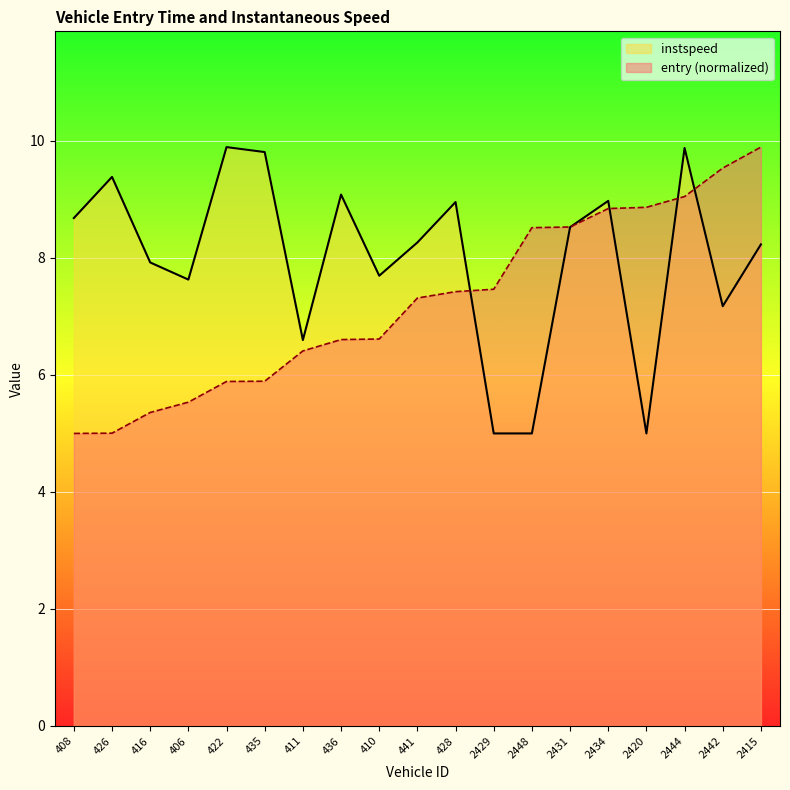

After their last crossing, which series has the higher values: entry or instspeed?

entry